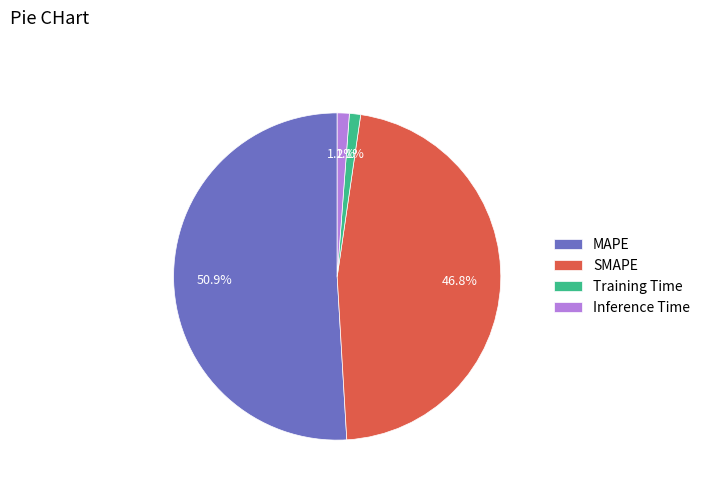

Between Inference Time and MAPE, which is larger?

MAPE